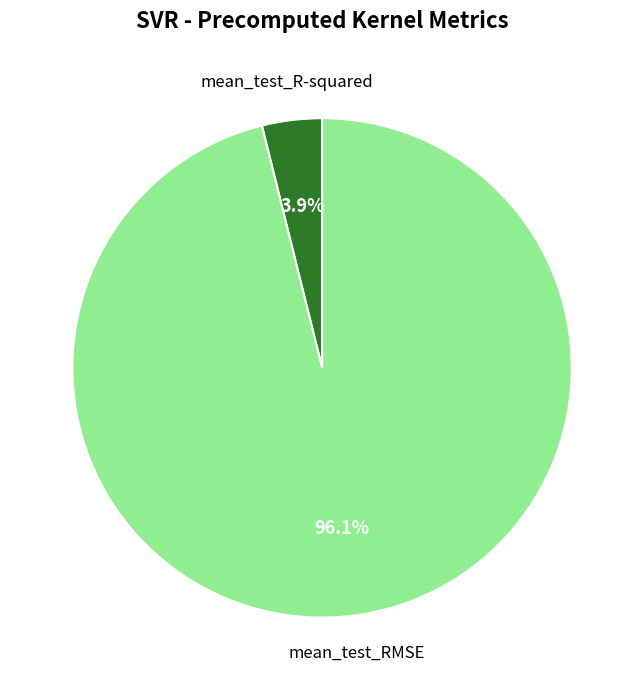

Count the number of slices in the pie.

2